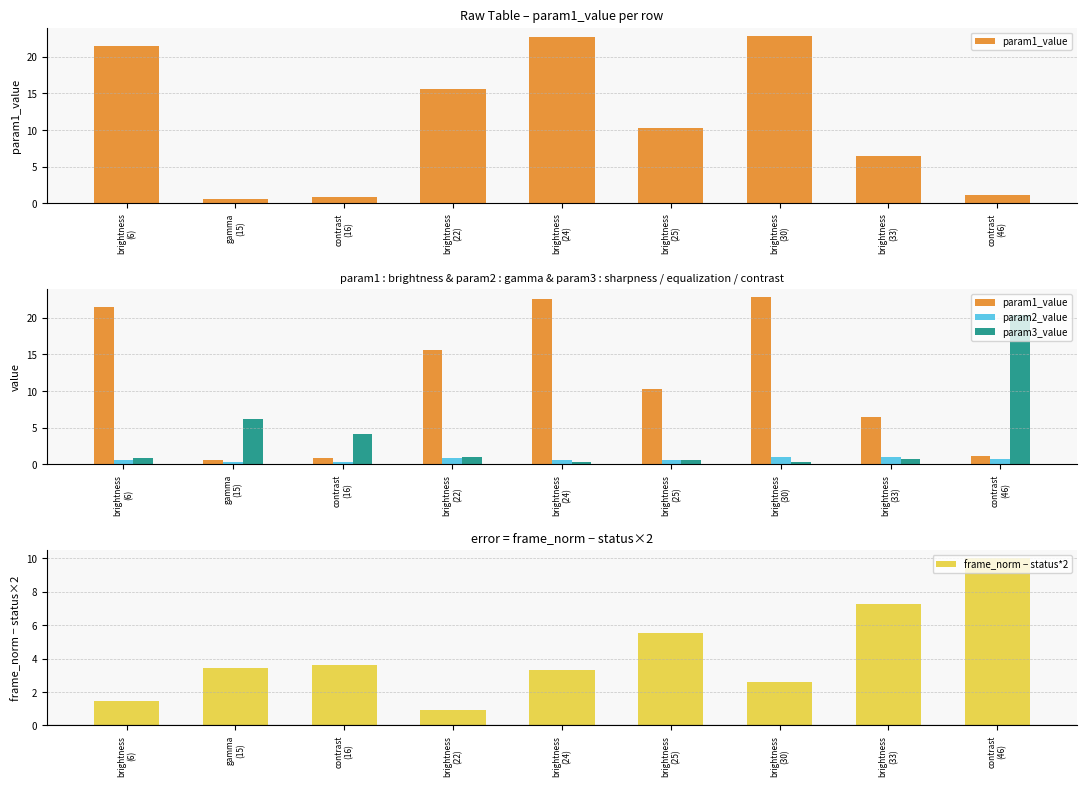

What is the maximum value for frame_norm − status*2?

10.0